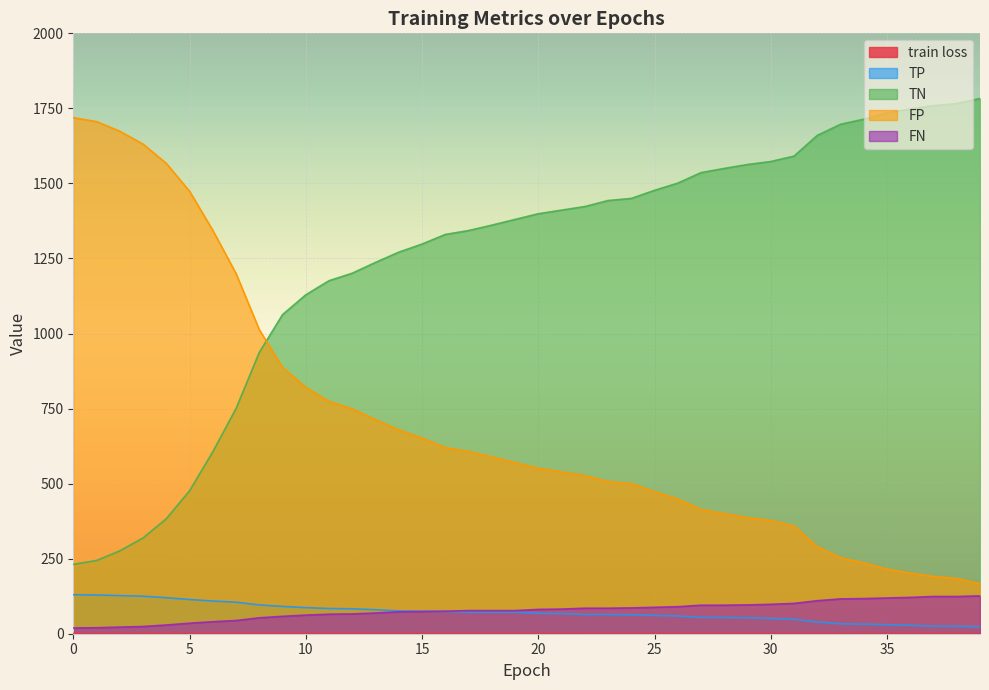

Is the value of TN at 11 greater than the value of TP at 9?

Yes